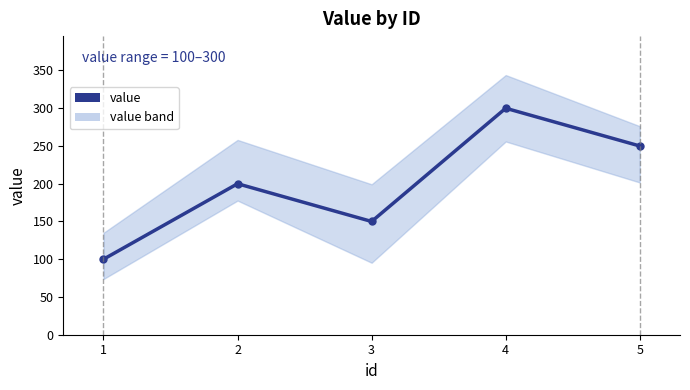

How many values are below 200?

2